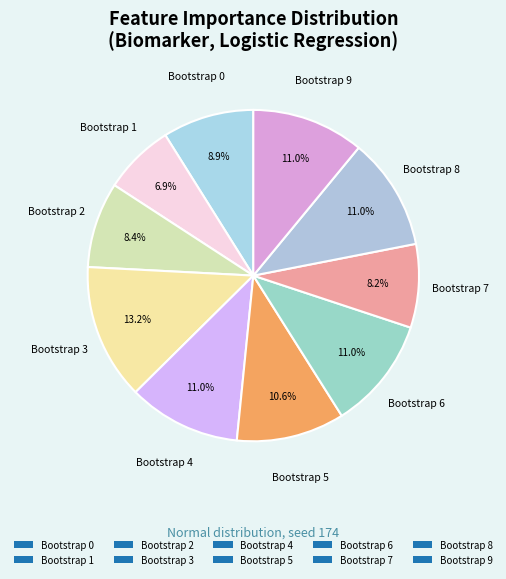

What percentage is NOT represented by Bootstrap 0?

91.1%